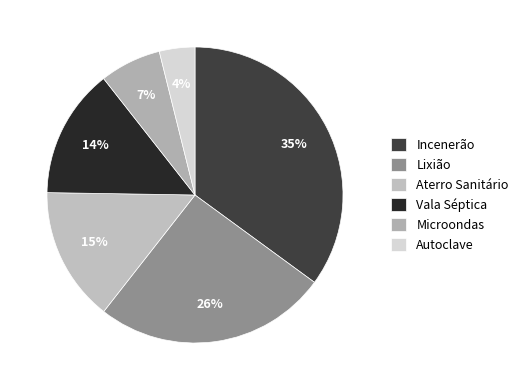

Is there a majority slice in this chart?

No